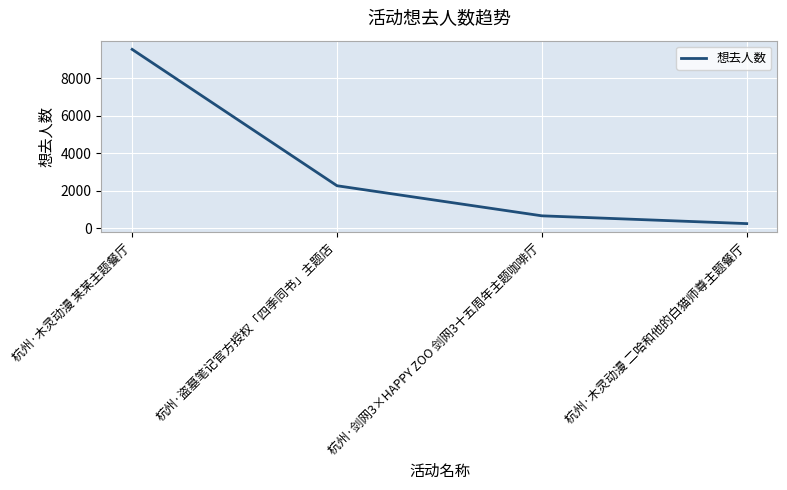

Reading right to left, list all the values displayed in this chart.

242	657	2260	9527